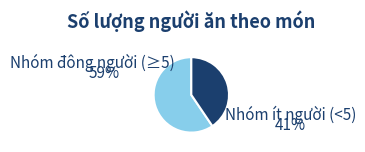

Approximately how many times larger is the value at Nhóm ít người (<5) compared to Nhóm đông người (≥5)?

0.7